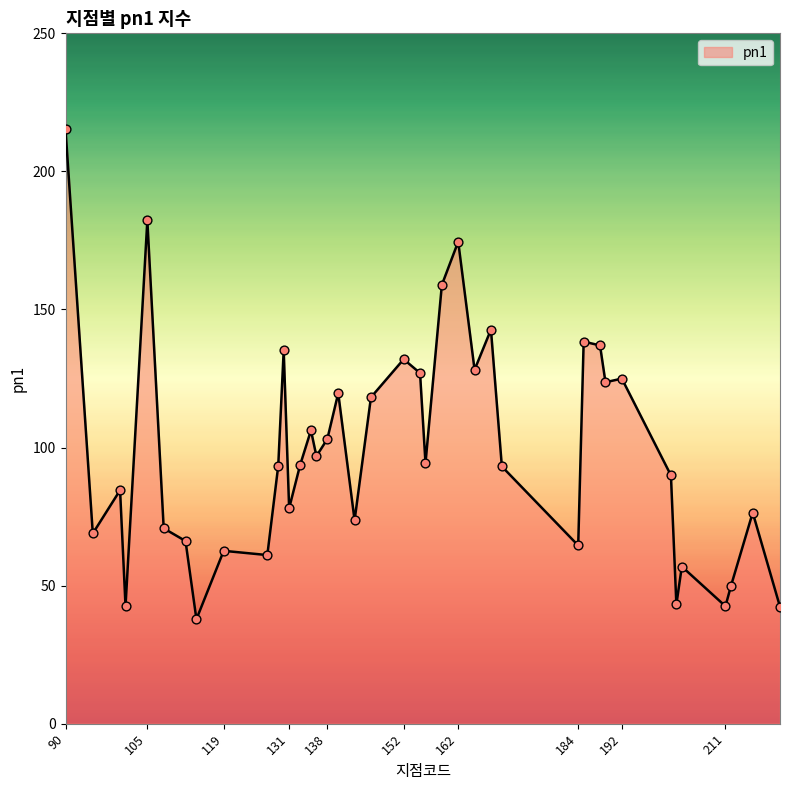

What is the smallest value displayed?

37.8